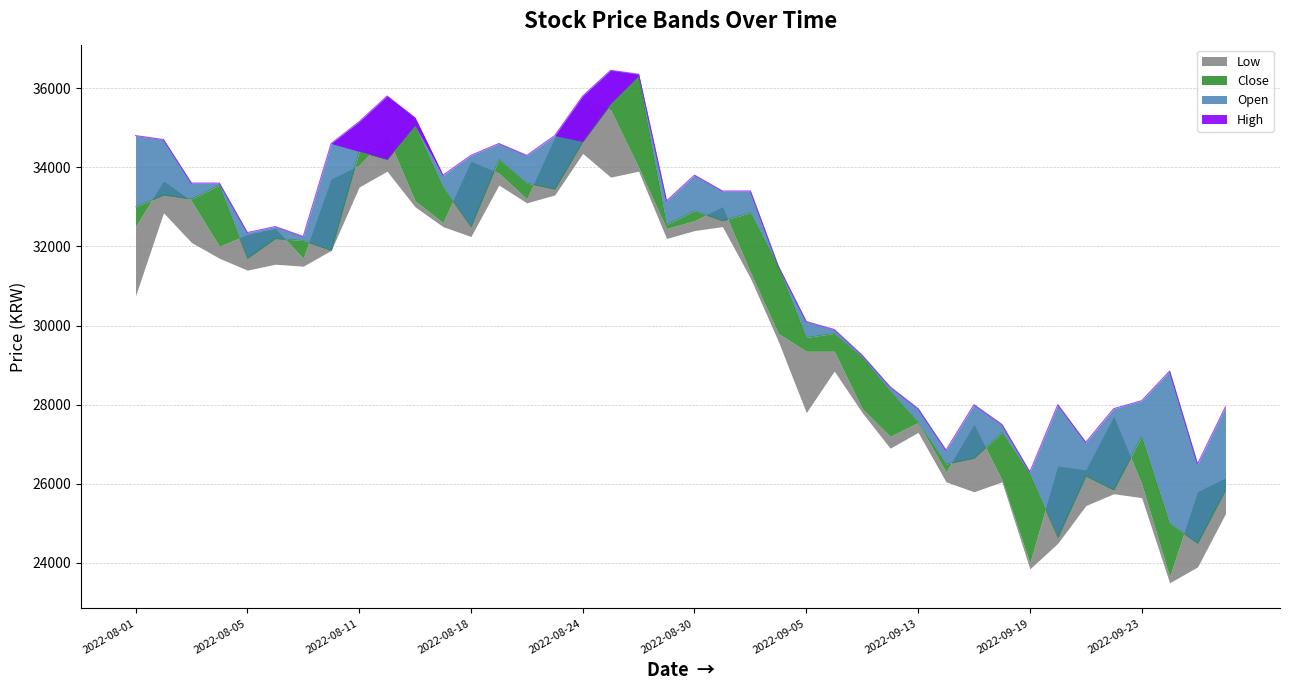

What is the difference between the maximum and second lowest values in the High series?

9950